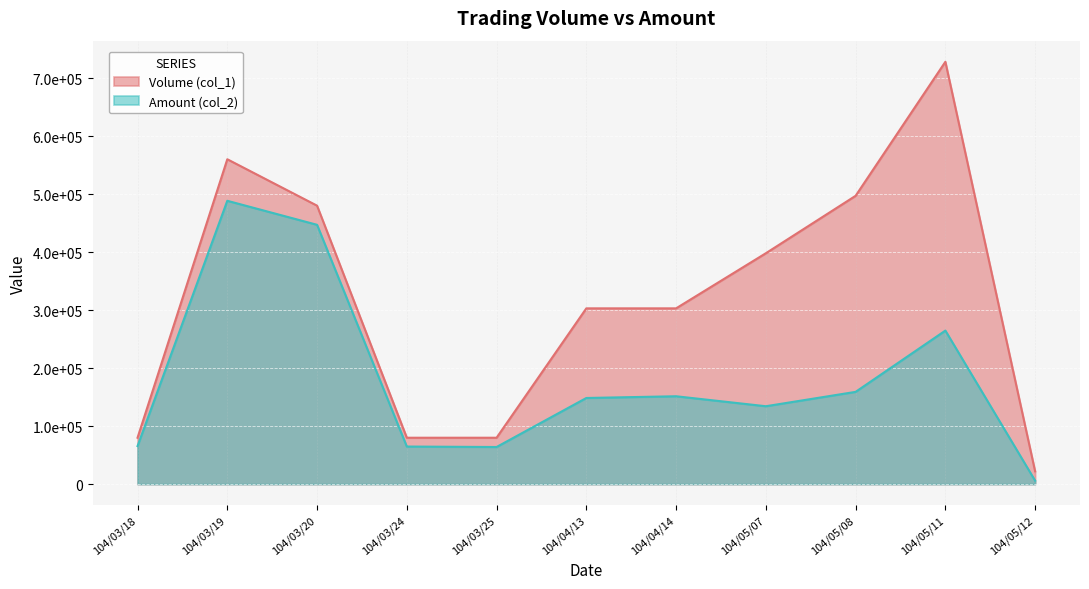

Reading left to right, transcribe all the data shown in this chart.

Volume (col_1): 80000	560000	480000	80000	80000	303000	303000	398000	497000	728000	22000
Amount (col_2): 65600	488400	447000	64800	64000	148500	151470	134280	159050	264670	5940